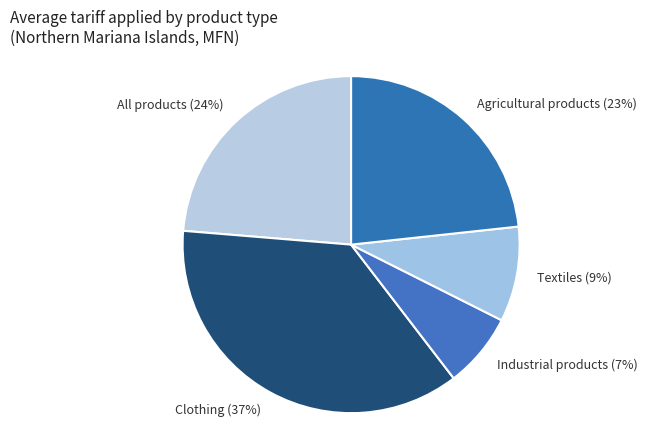

Which has a higher value, Industrial products or Textiles?

Textiles